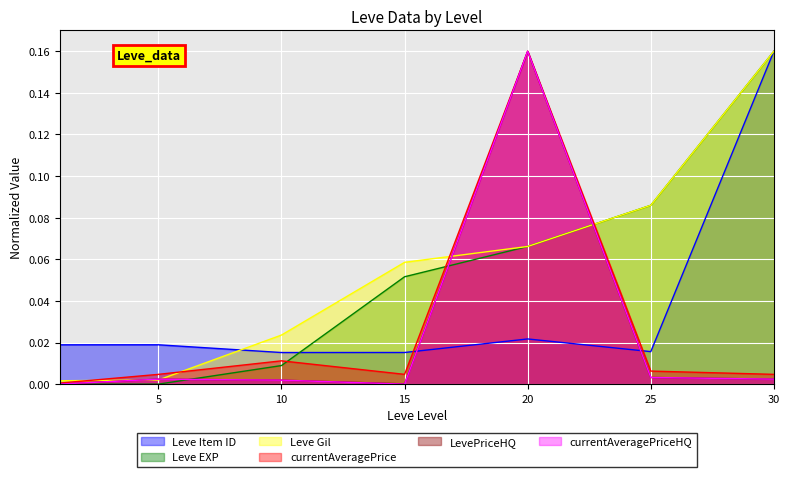

Rank the categories by currentAveragePrice value from highest to lowest.

20, 10, 25, 15, 30, 5, 1